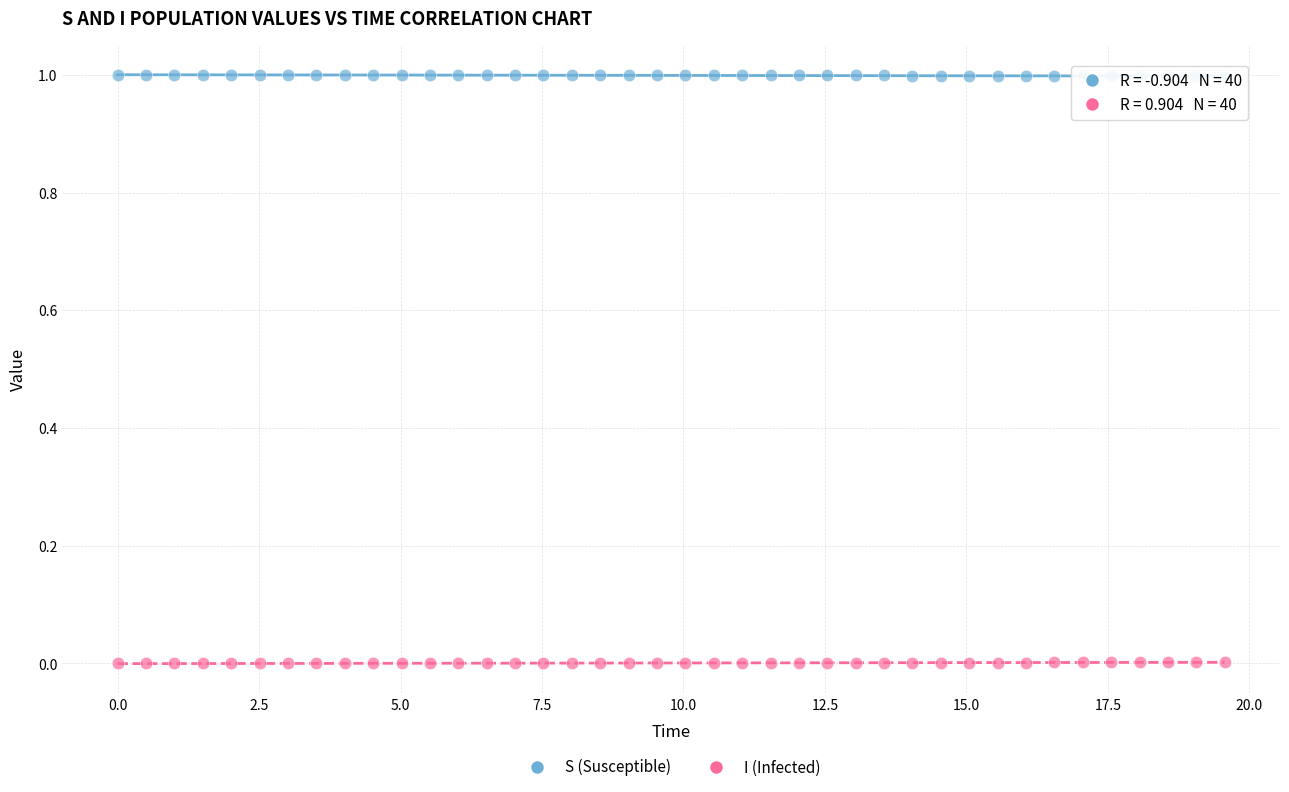

Which series contains the highest Y value?

S (Susceptible)